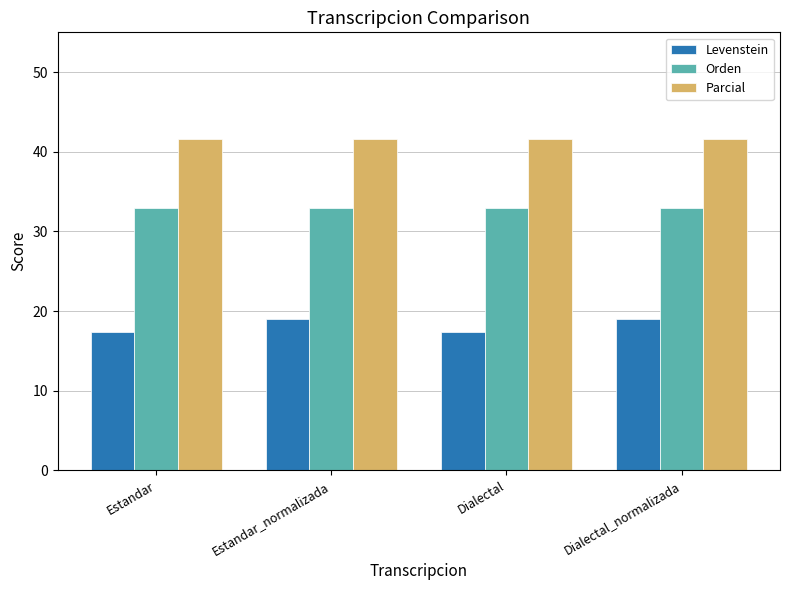

List the series in order of their overall mean, lowest first.

Levenstein, Orden, Parcial